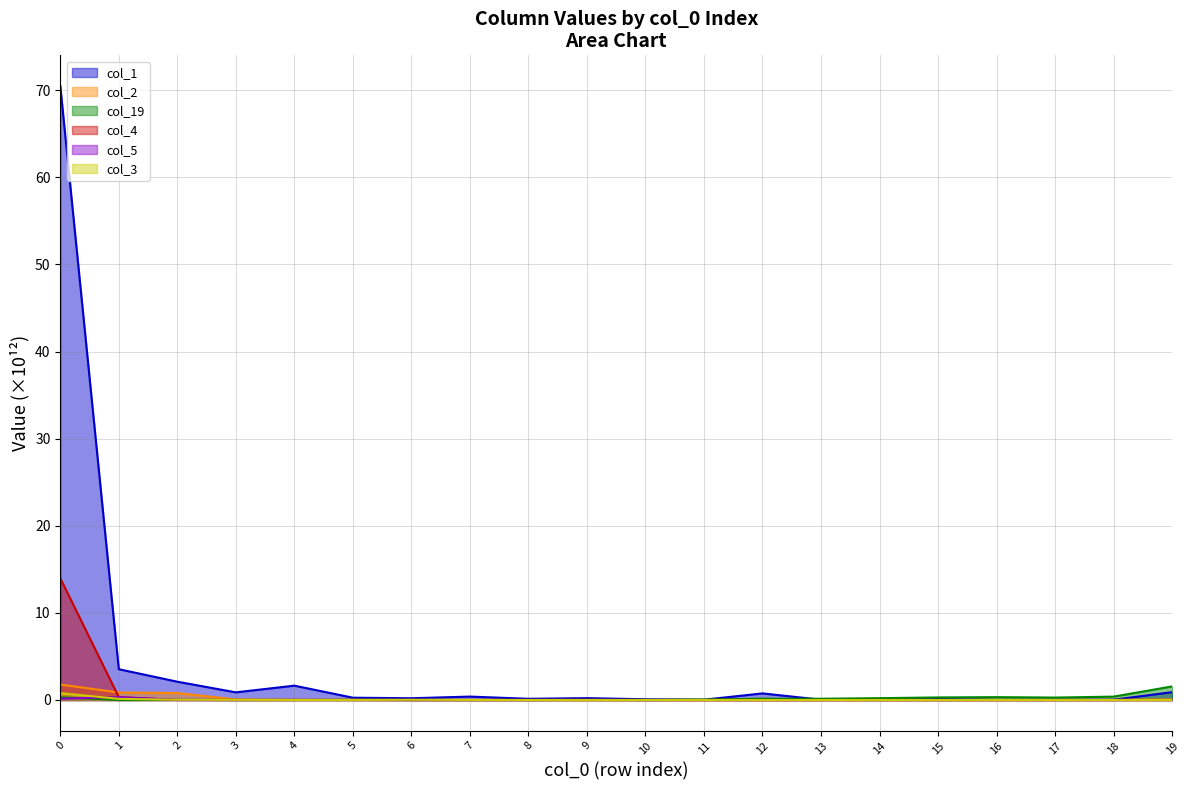

Which series has the largest range (max minus min)?

col_1